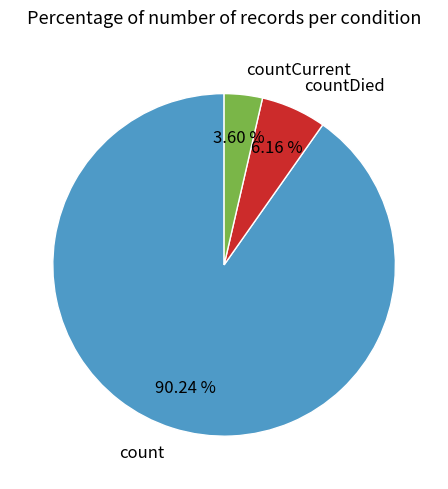

Between count and countDied, which is larger?

count